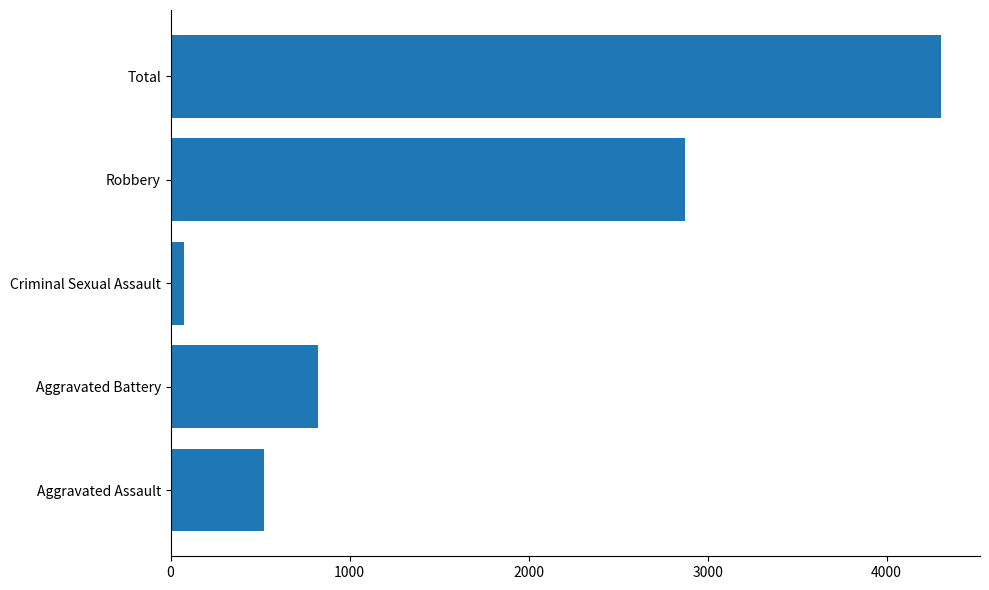

What is the approximate value at Total?

4306